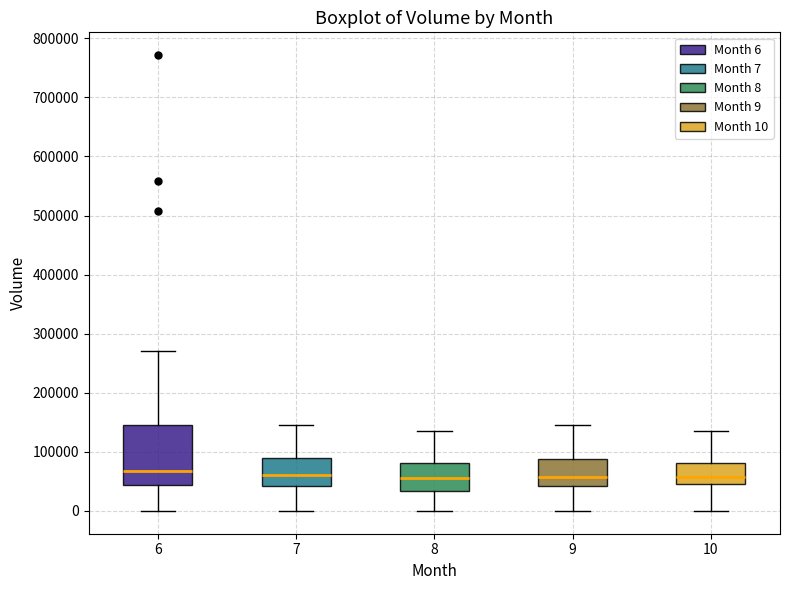

Comparing the boxes themselves (not the whiskers), which one is the tallest?

6